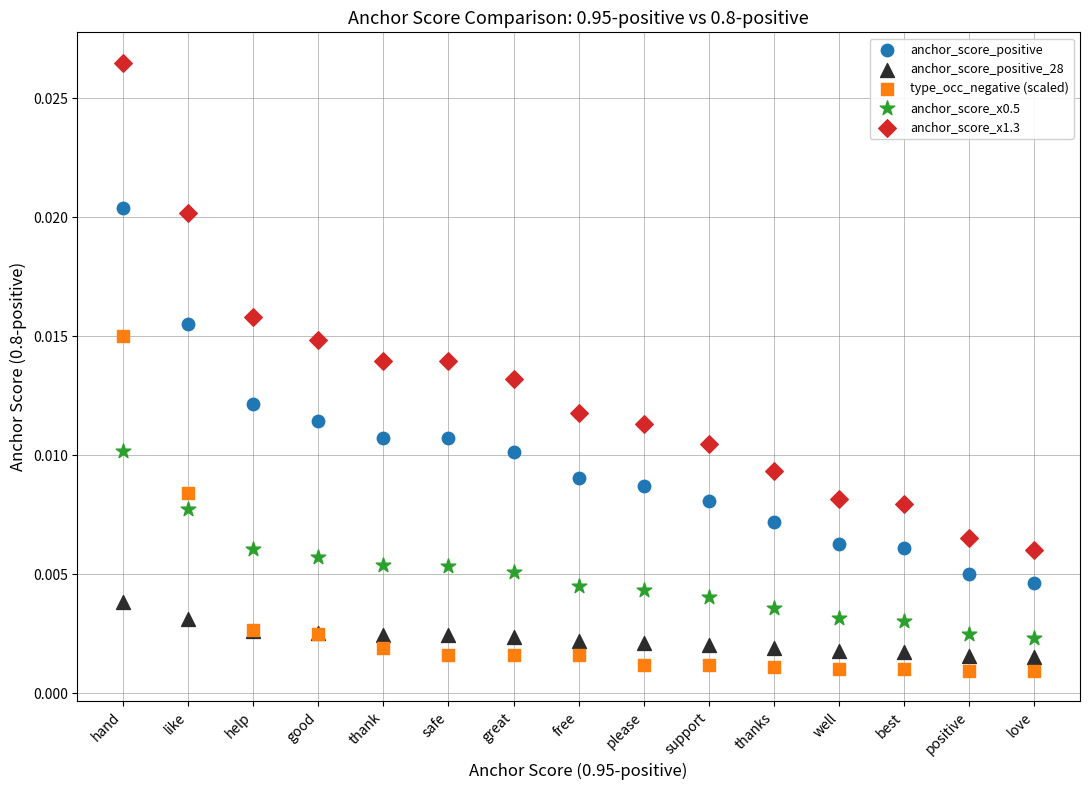

Which series has the largest Y range (max minus min)?

anchor_score_x1.3